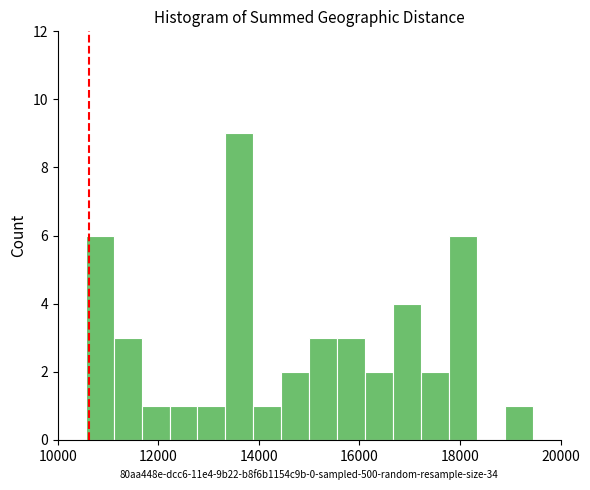

Around what value on the x-axis is the tallest bar? Give the approximate position of its centre, as read against the axis.

13600